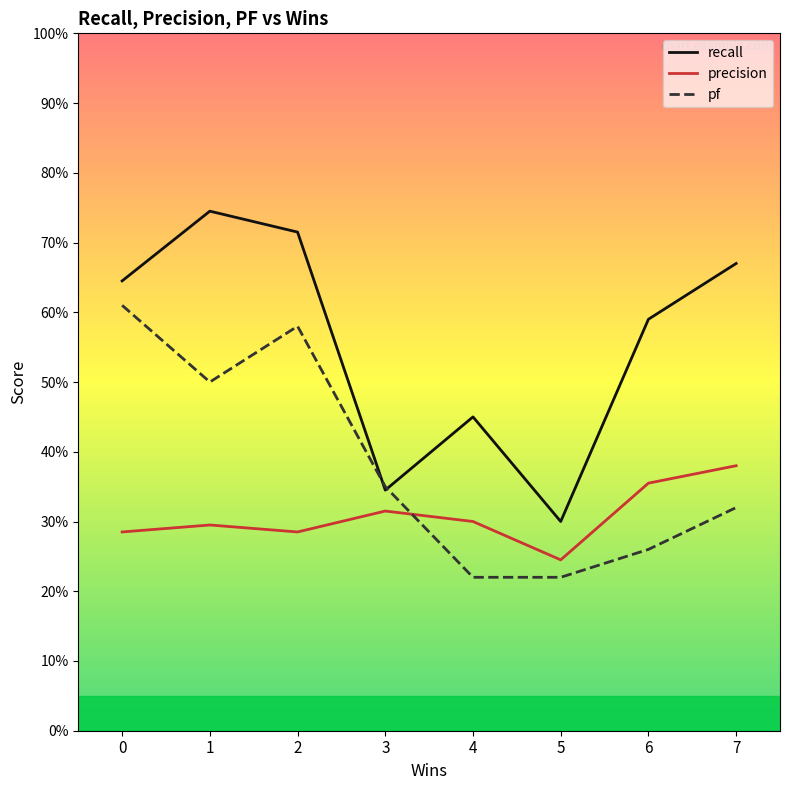

What is the approximate value of precision at 1?

0.3